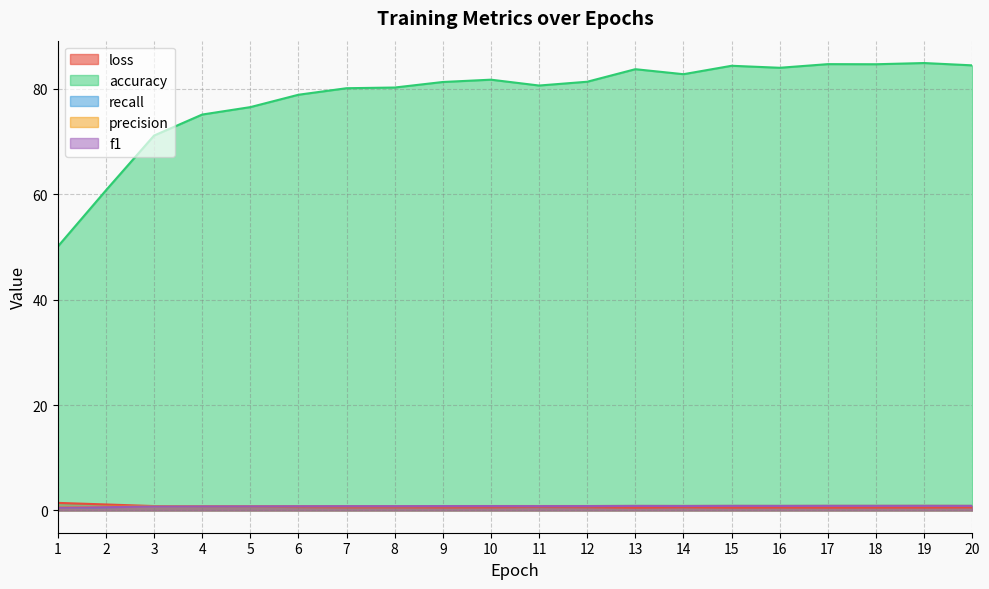

Which has a higher value, 2 or 16?

2